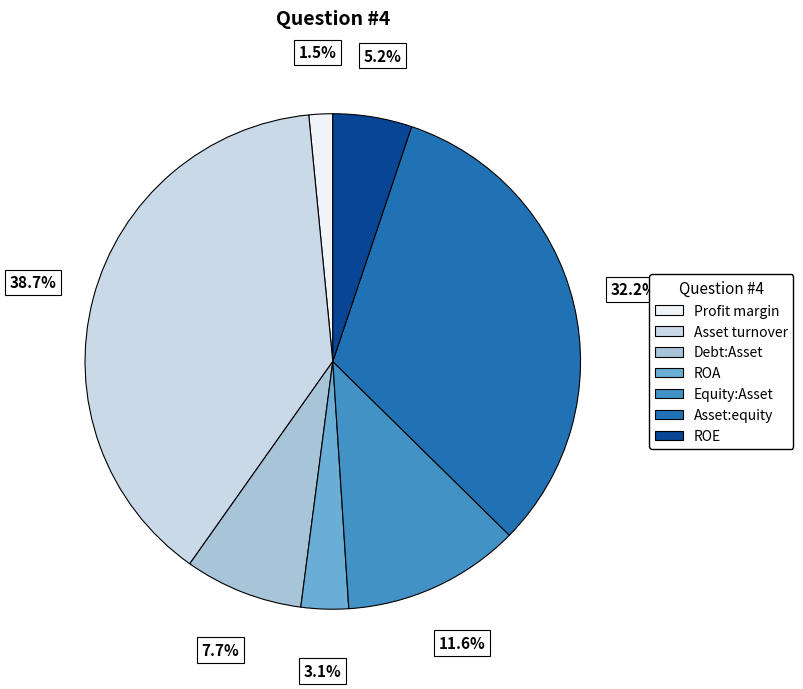

Combined, do Asset turnover and Profit margin account for over 50%?

No